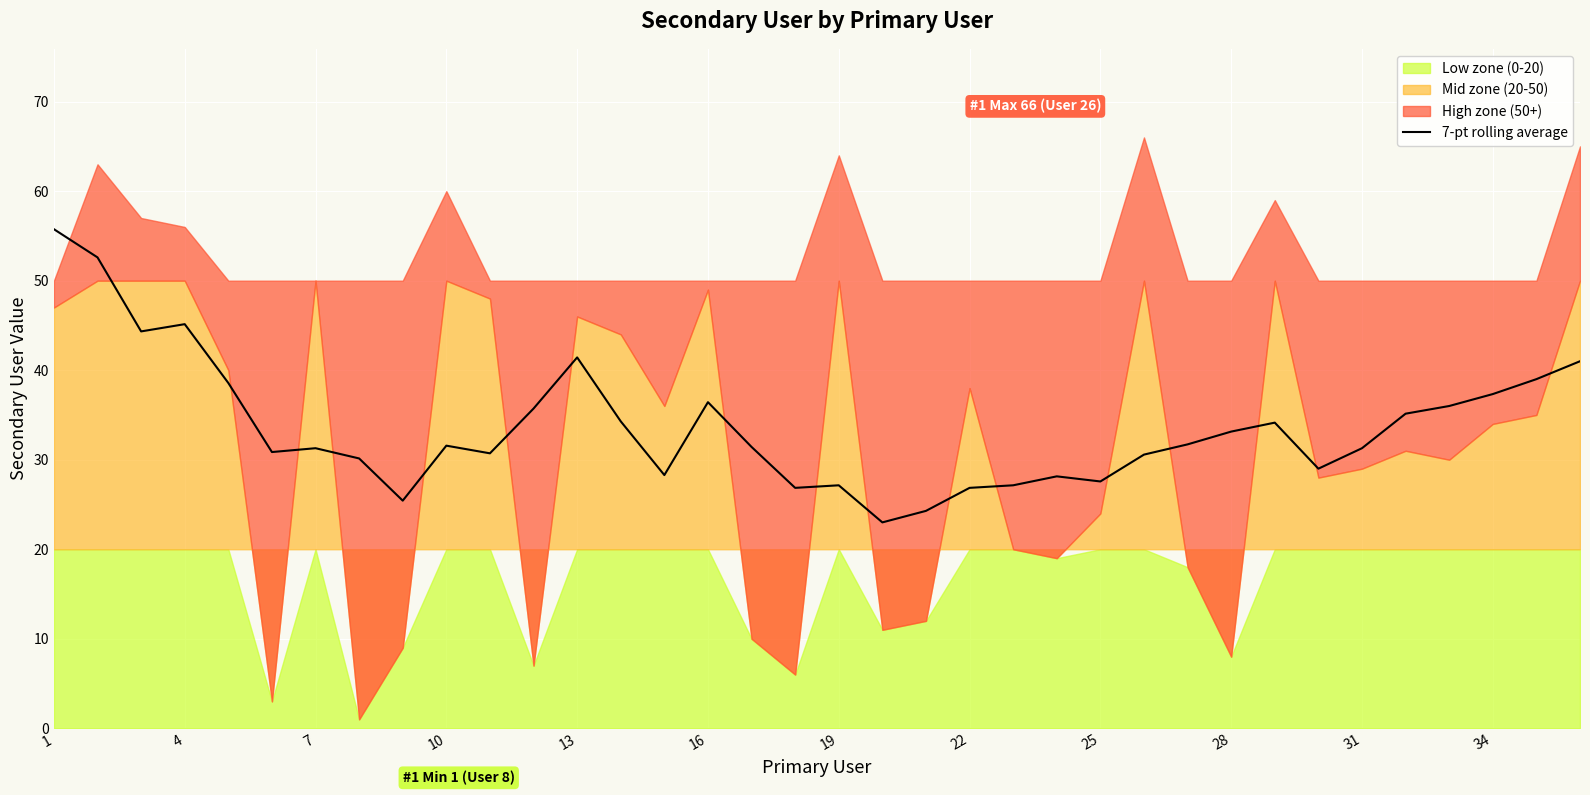

What is the minimum value for 7-pt rolling average?

23.0